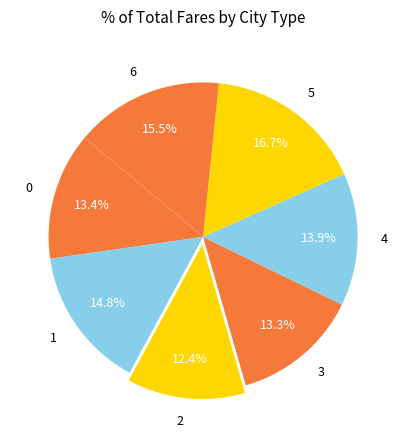

What percentage is the 3 slice, to the nearest percent?

13%